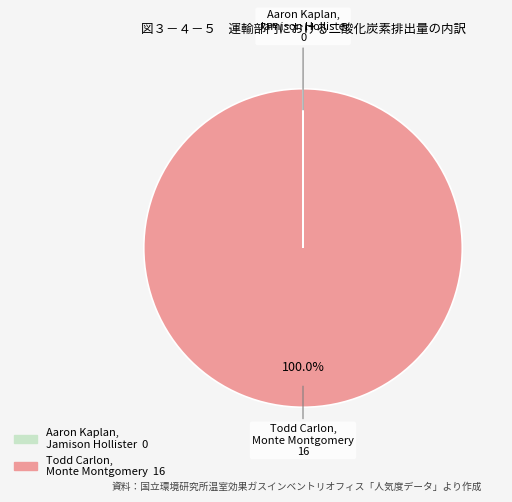

Is there any slice that represents more than half of the pie?

Yes